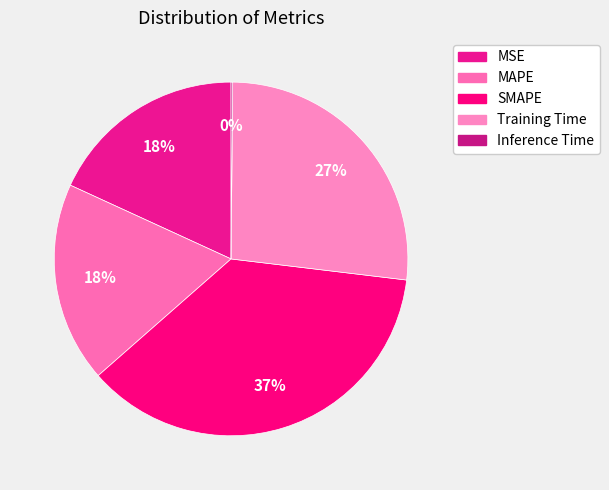

True or false: SMAPE accounts for 37% of the total.

True